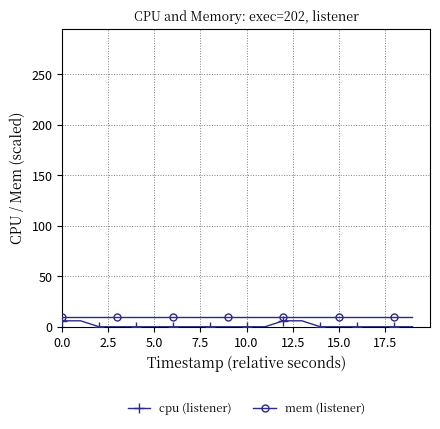

What is the sum of all mem (listener) values?

200.0